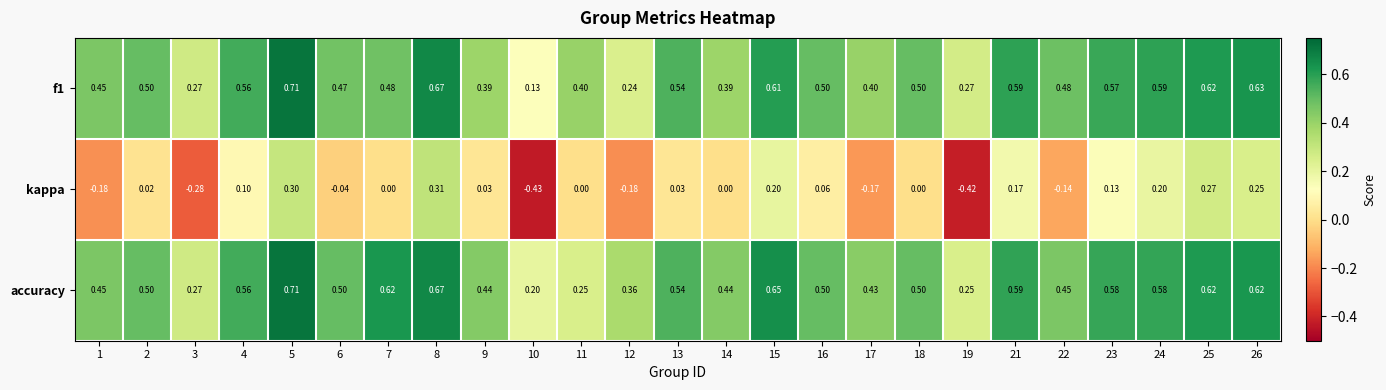

What is the total value across all series at 2?

1.0